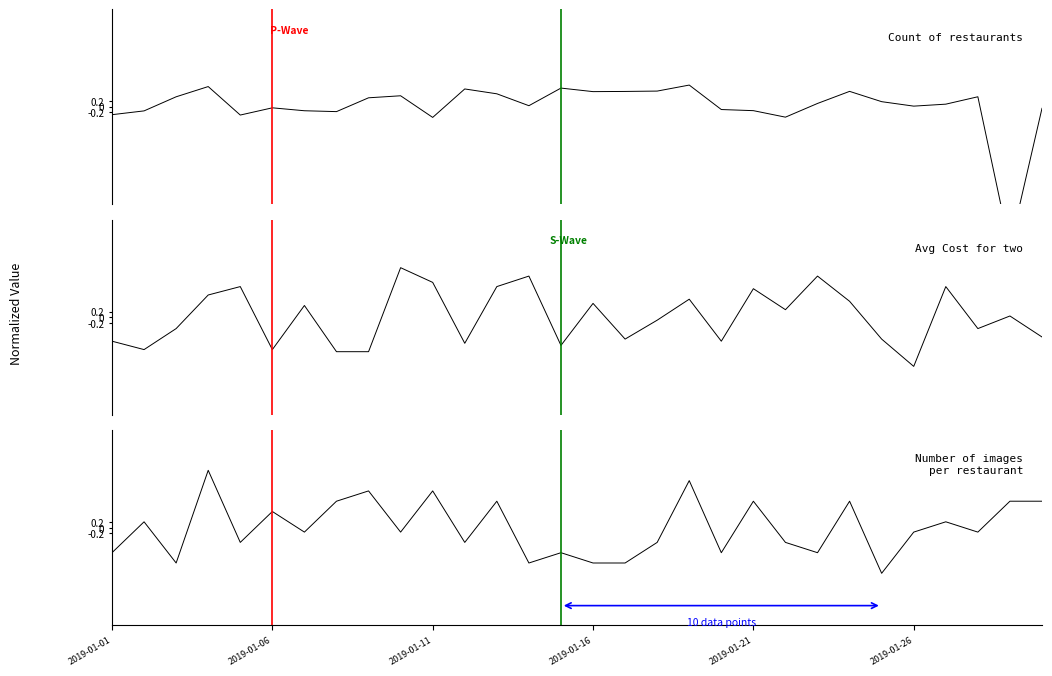

How many lines are shown in the chart?

3